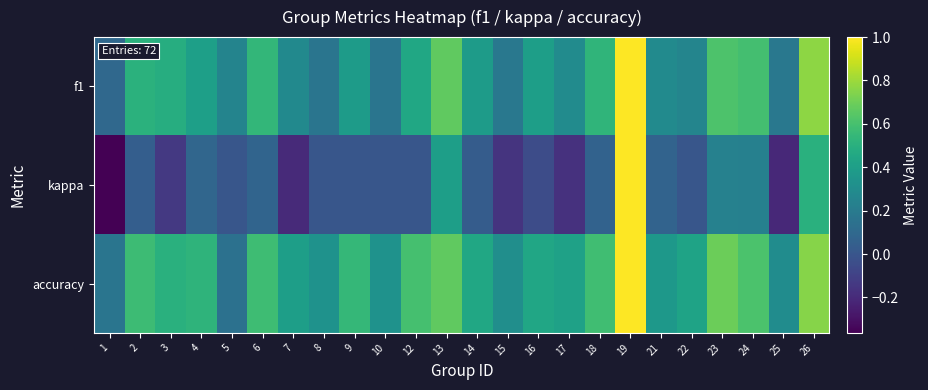

What is the difference between the highest and lowest values at 3?

0.6